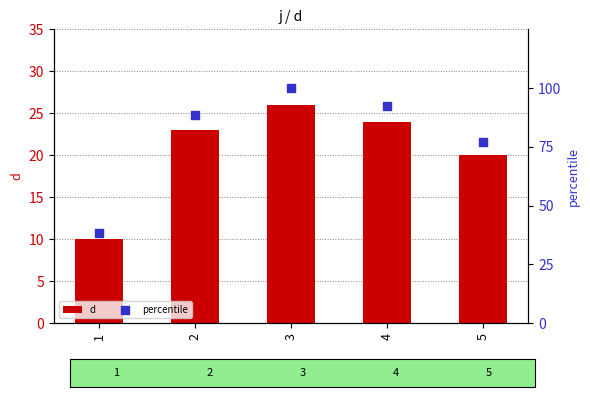

Which series contains the lowest Y value?

d